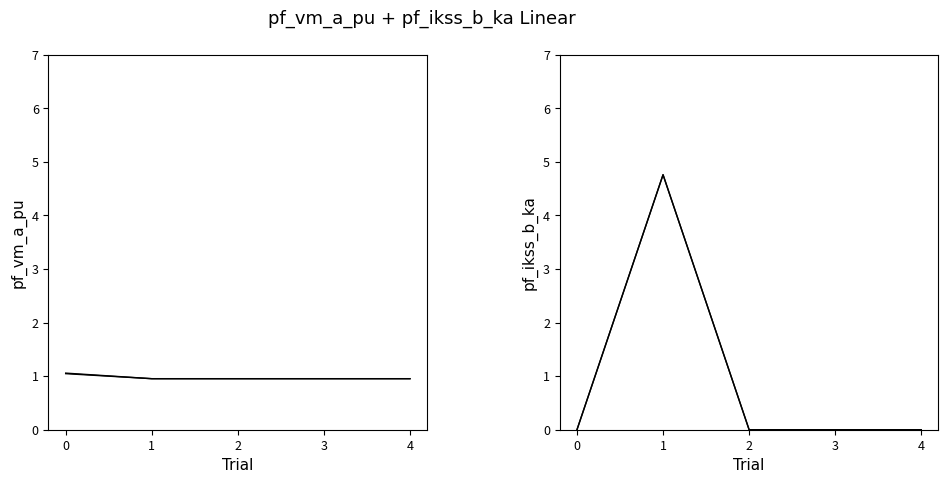

Reading left to right, list all the values displayed in this chart.

pf_vm_a_pu: 0=1.0	1=1.0	2=1.0	3=1.0	4=1.0
pf_vm_c_pu: 0=1.1	1=1.0	2=1.0	3=1.0	4=1.0
pf_ikss_b_ka: 0=0.0	1=4.8	2=0.0	3=0.0	4=0.0
pf_ikss_c_ka: 0=0.0	1=4.8	2=0.0	3=0.0	4=0.0